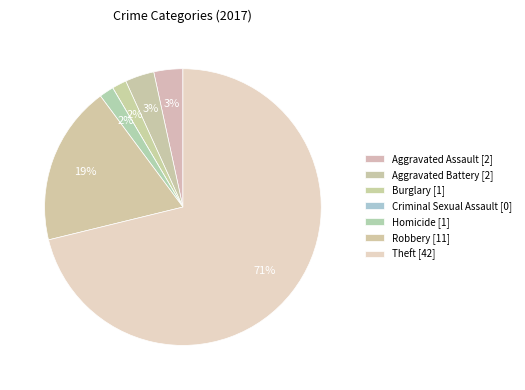

True or false: Homicide accounts for 2% of the total.

True